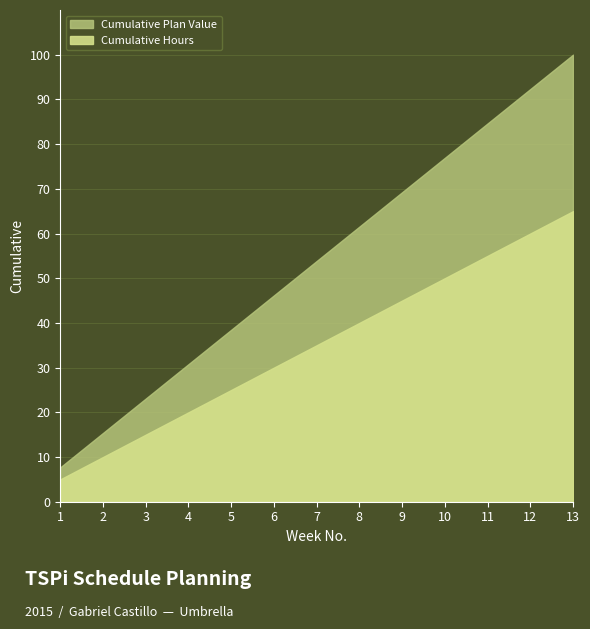

What is the difference between the maximum and minimum values in the Cumulative Plan Value series?

92.3